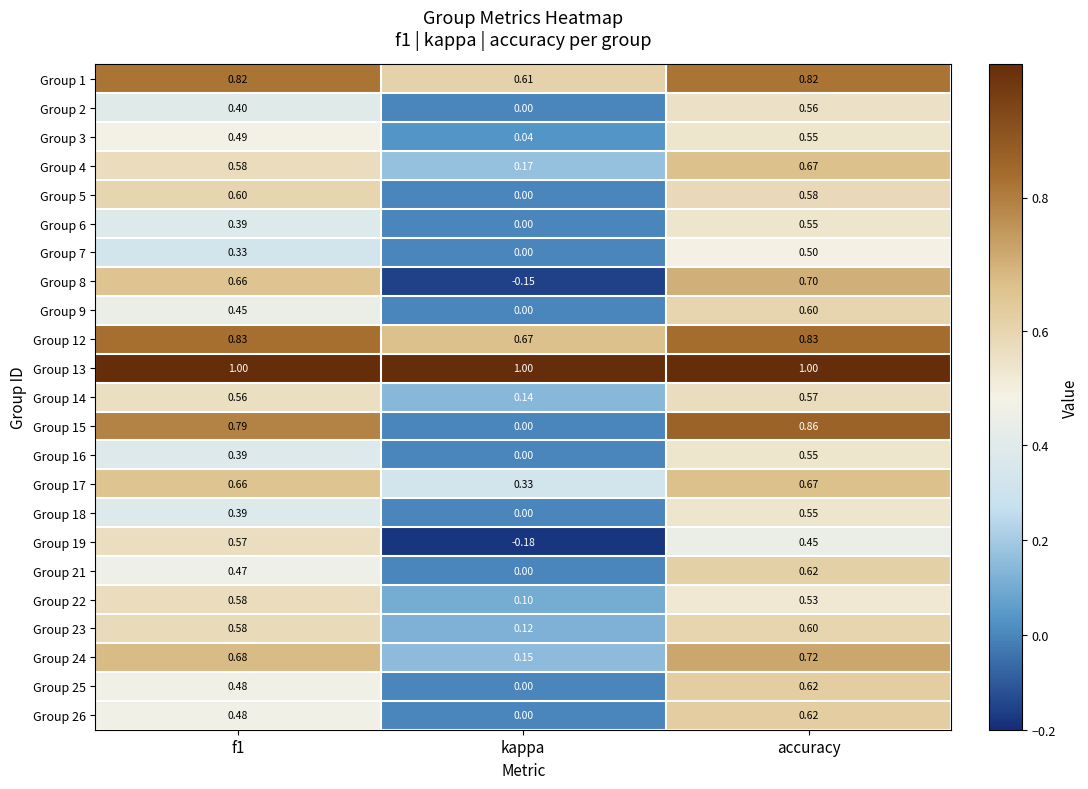

Is the value of Group 4 at accuracy greater than the value of Group 14 at f1?

Yes